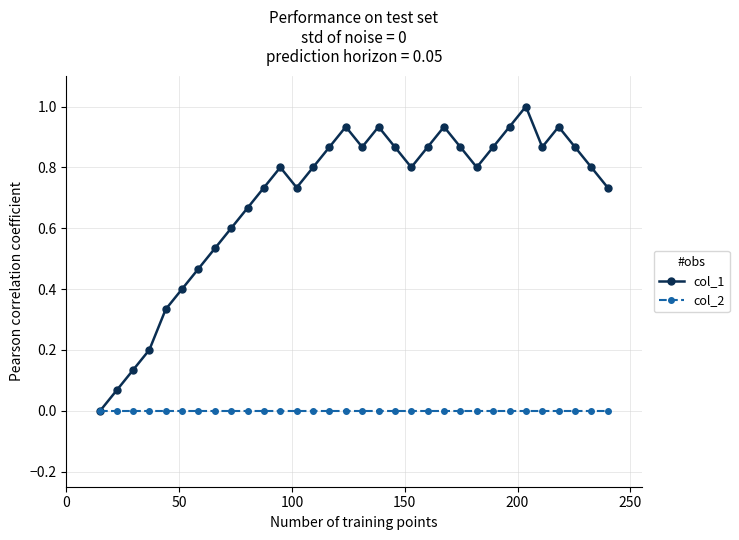

Which series has the largest total across all categories?

col_1